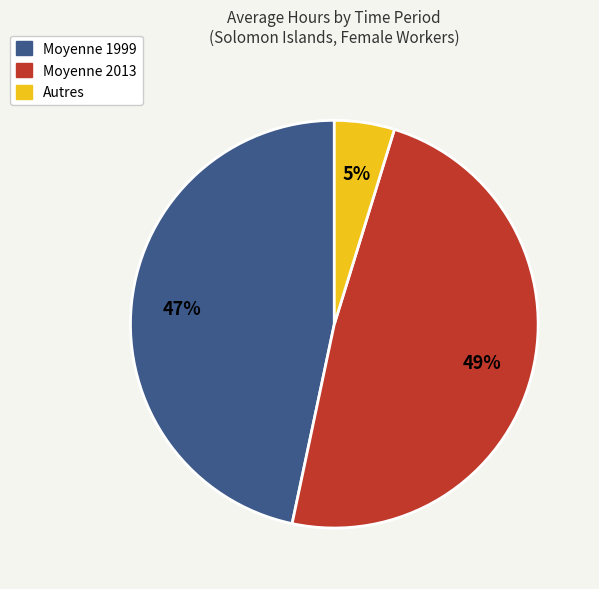

Is there a majority slice in this chart?

No